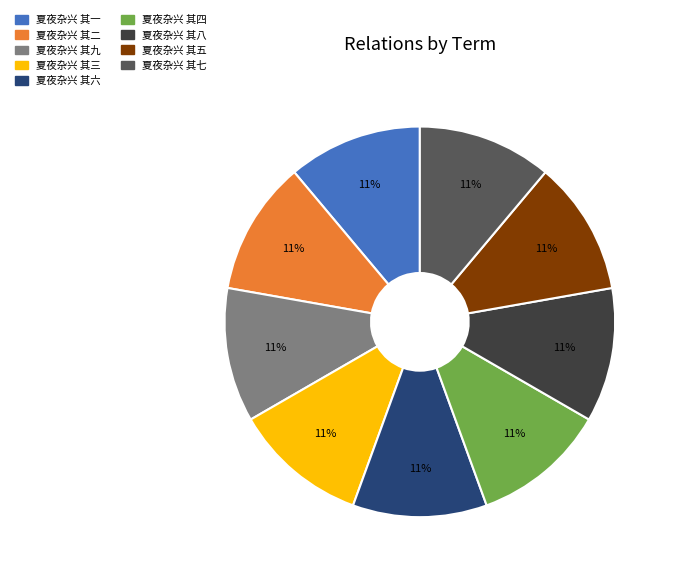

To the nearest percent, what is the combined percentage of 夏夜杂兴 其九 and 夏夜杂兴 其四?

22%